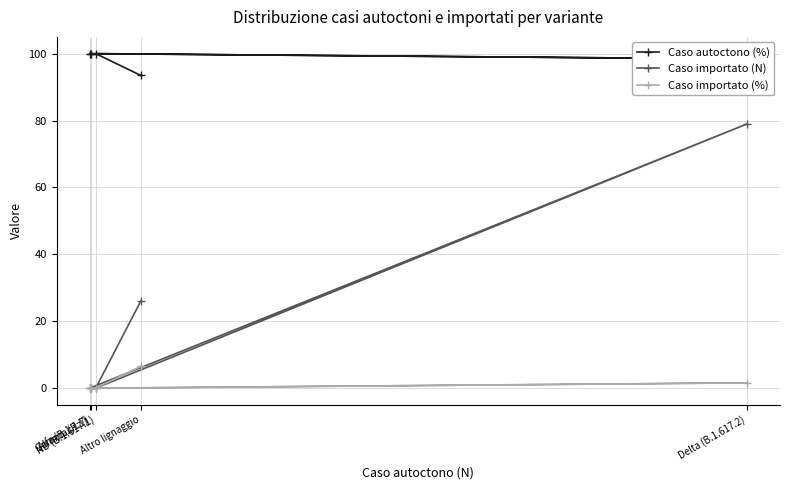

What is the spread (max minus min) of values at Gamma (P.1)?

100.0